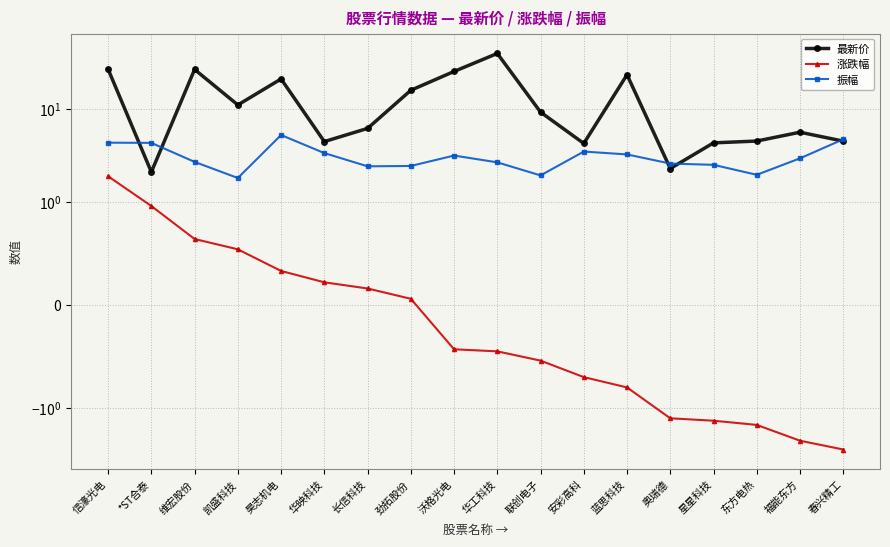

What is the approximate value of 最新价 at 春兴精工?

4.5